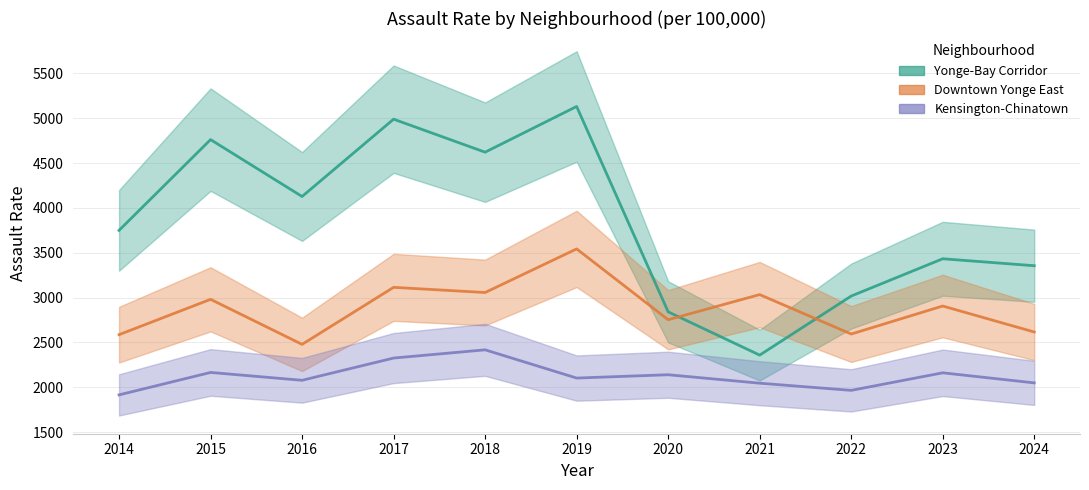

Is the value of Yonge-Bay Corridor at 2016 greater than the value of Kensington-Chinatown at 2021?

Yes